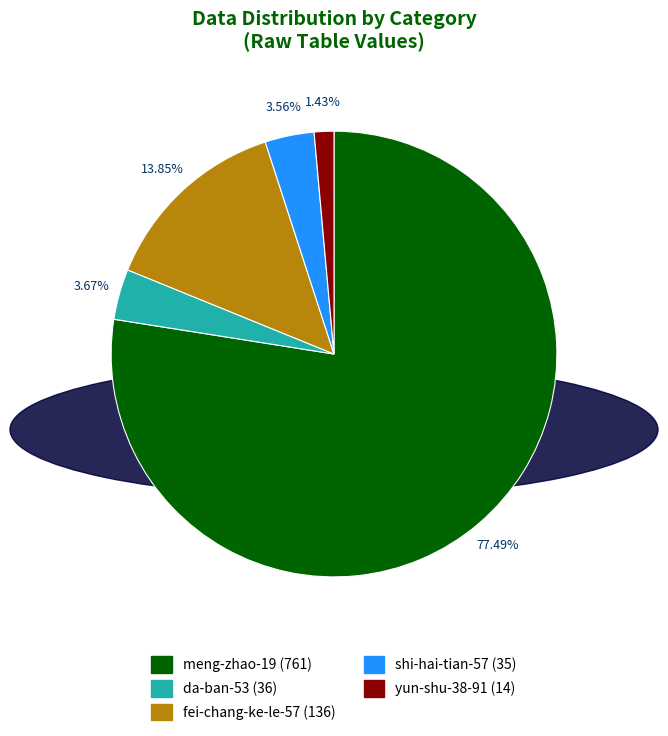

Does any single category account for the majority?

Yes